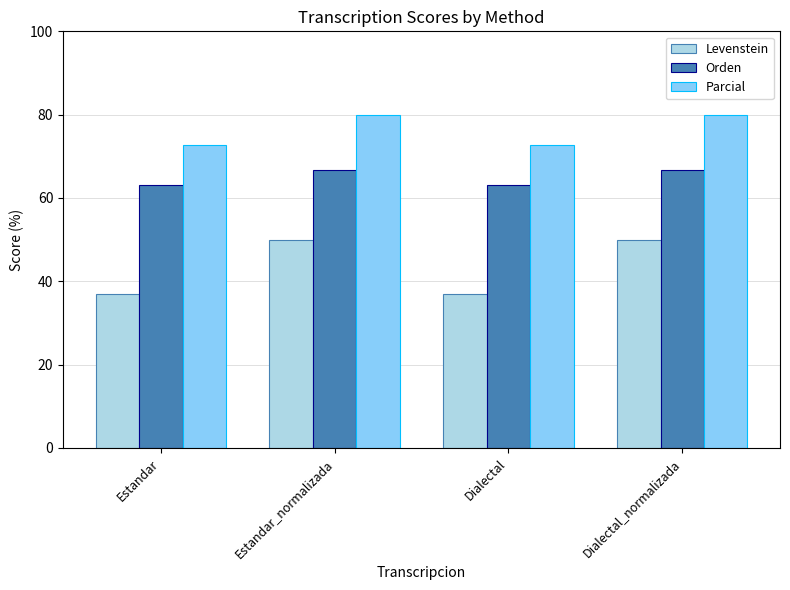

Rank the series by their average value, from lowest to highest.

Levenstein, Orden, Parcial